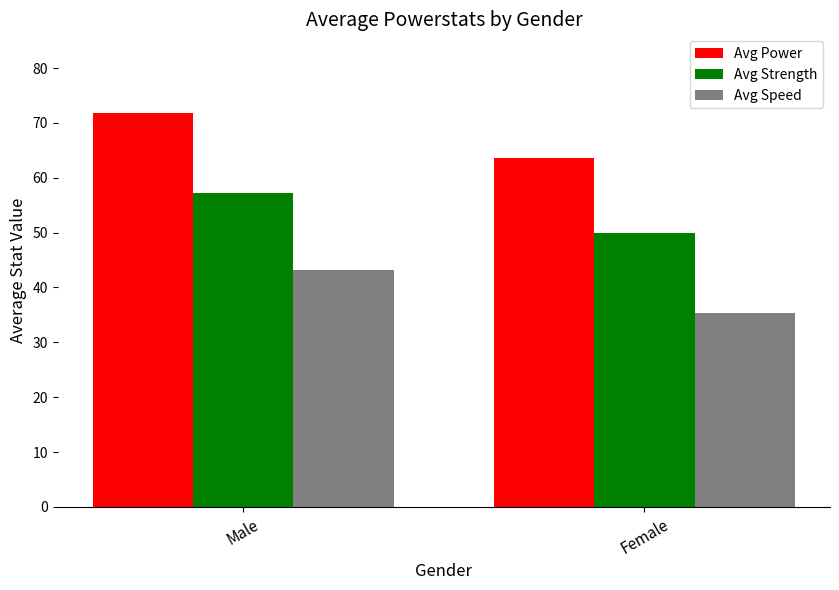

At Male, list the series in order from smallest to largest.

Avg Speed, Avg Strength, Avg Power